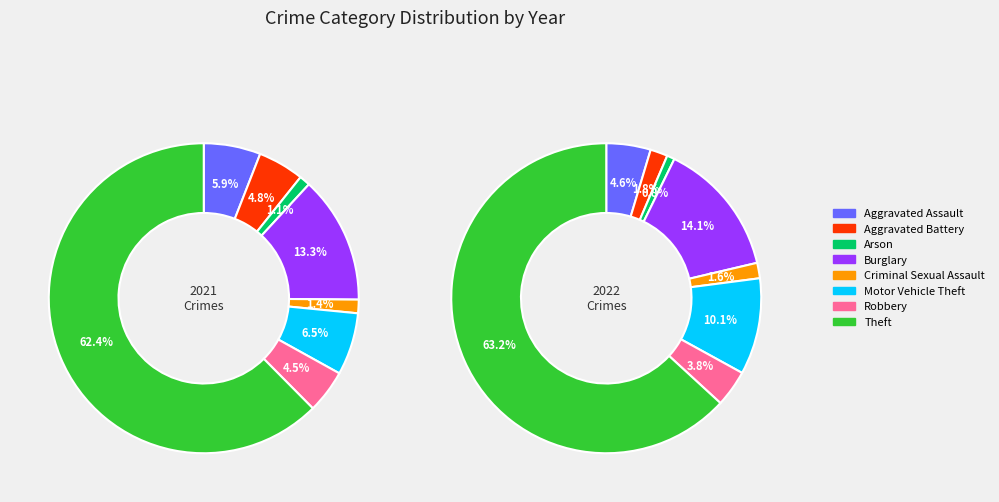

Is there any slice that represents more than half of the pie?

Yes